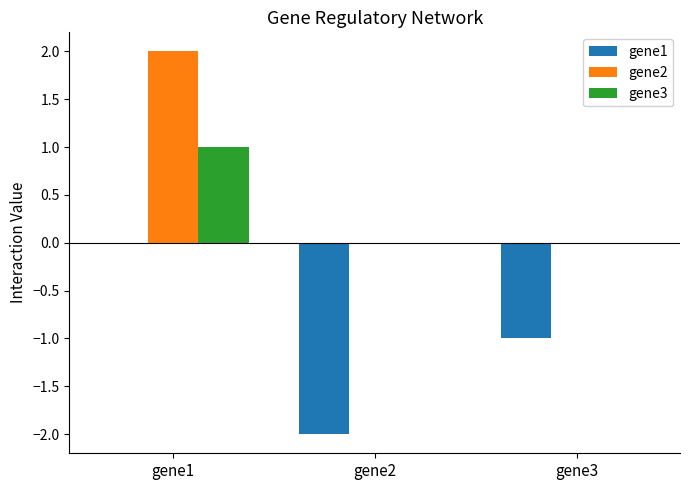

What is the spread (max minus min) of values at gene2?

2